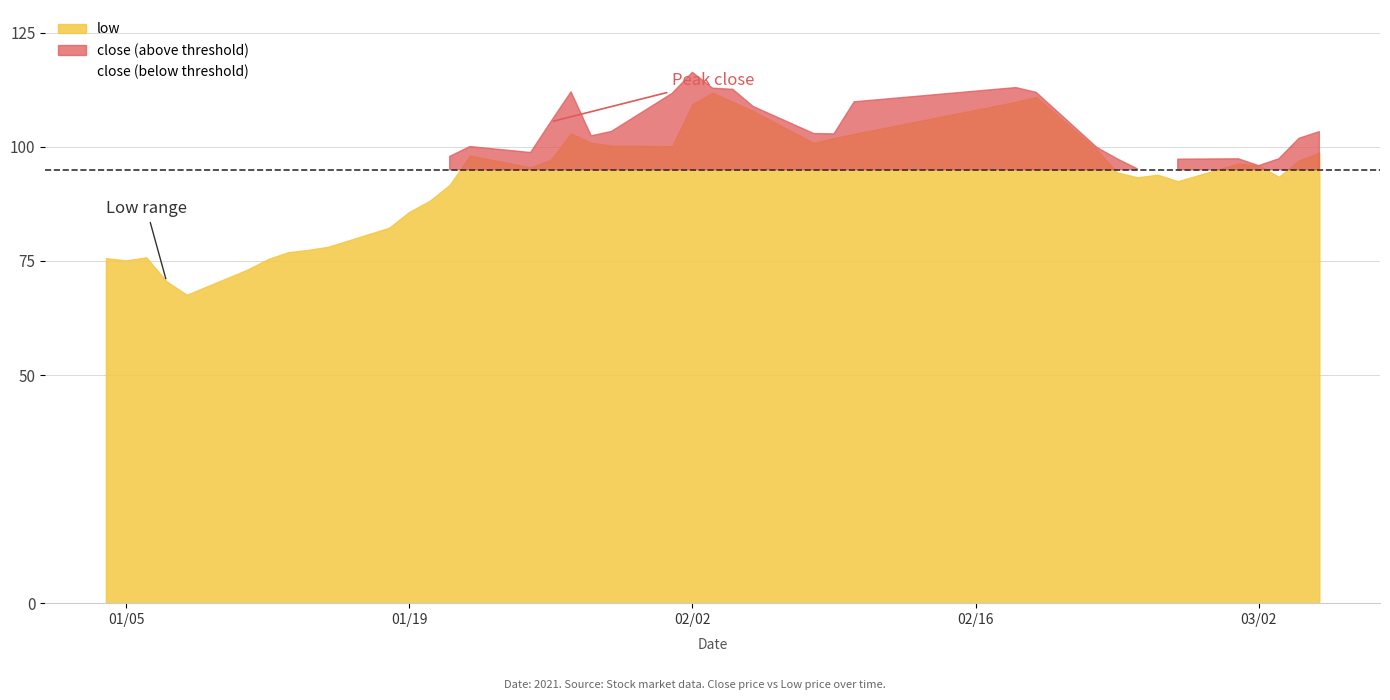

Reading left to right, list all the values displayed in this chart.

close: 76.6	77.1	77.0	71.7	74.1	75.9	85.0	79.5	78.5	82.4	87.3	88.0	91.5	97.9	100.1	98.8	105.5	112.1	102.4	103.4	111.7	116.3	112.9	112.6	108.9	102.9	102.9	109.9	113.0	112.0	99.9	97.4	95.2	95.0	97.3	97.4	95.9	97.4	101.9	103.3
low: 75.6	75.1	75.8	70.5	67.6	73.1	75.4	76.9	77.4	78.1	82.3	85.8	88.1	91.7	98.1	95.5	97.2	103.0	100.9	100.3	100.2	109.4	111.9	109.9	107.9	100.9	101.9	102.8	109.9	111.0	99.4	94.4	93.3	93.9	92.5	96.3	95.9	93.4	97.1	98.7